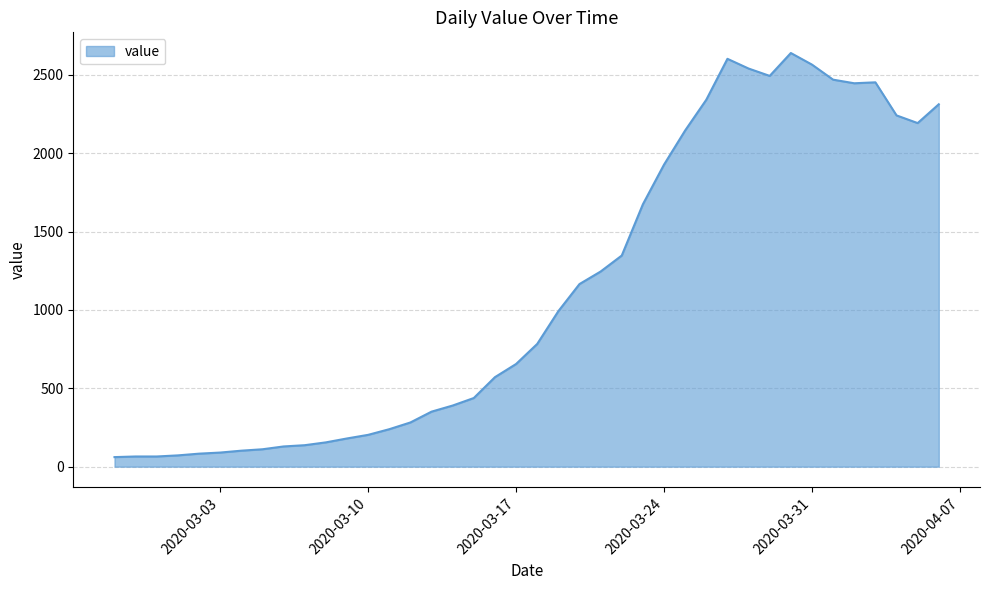

Does the chart display data point markers on the line(s)?

No